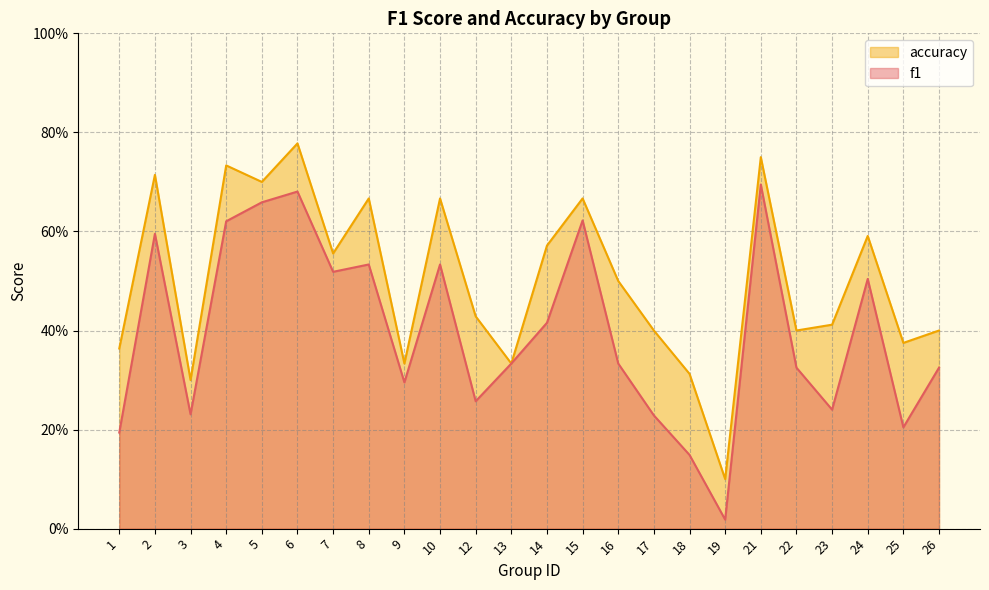

What is the total value across all series at 4?

1.4